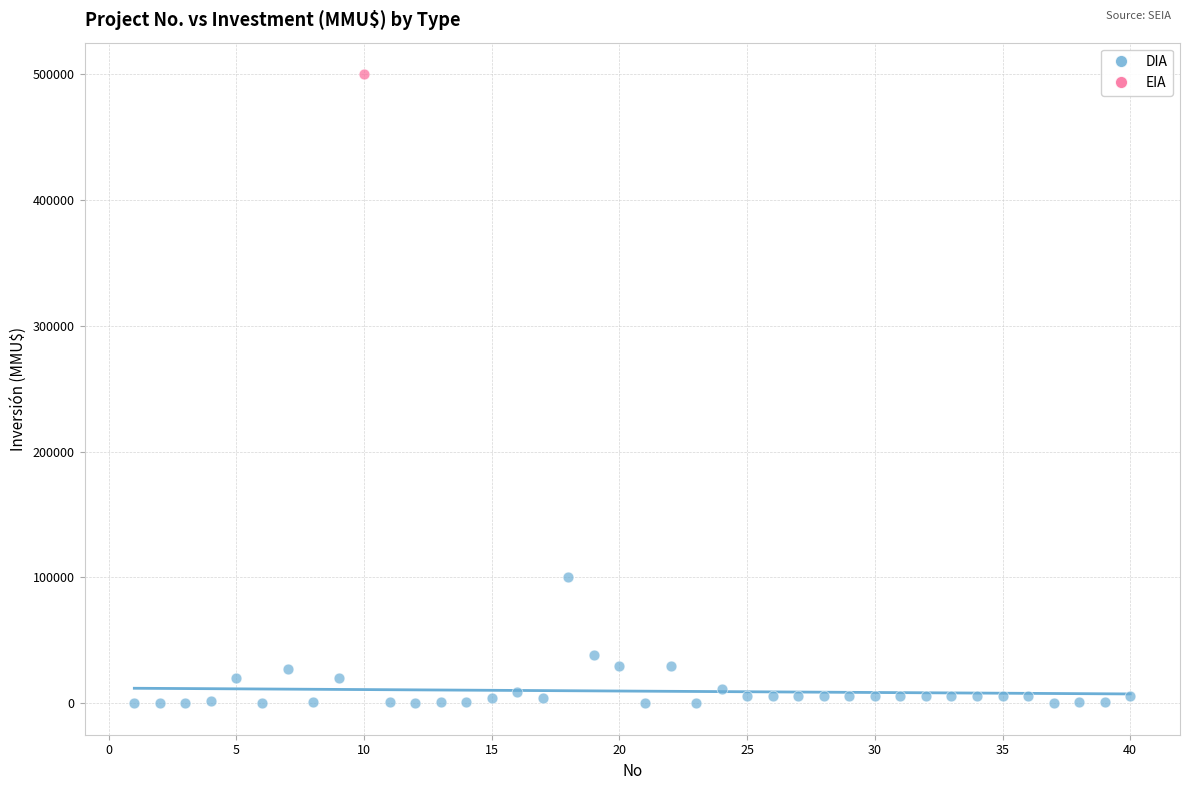

What are all the series names shown in the legend?

DIA, EIA